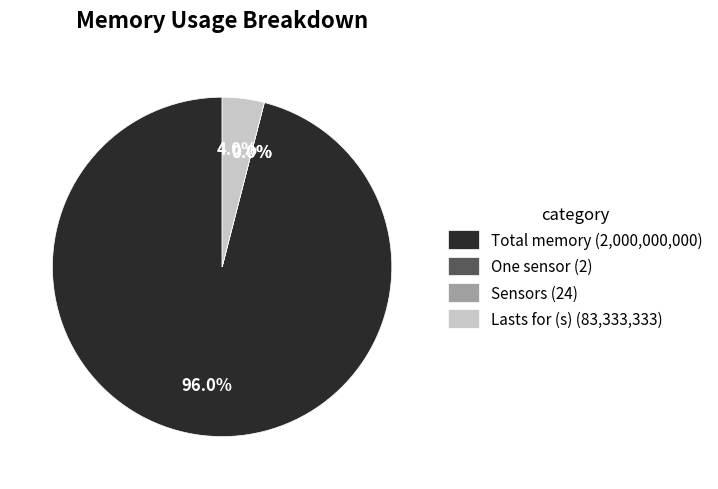

Is there a majority slice in this chart?

Yes